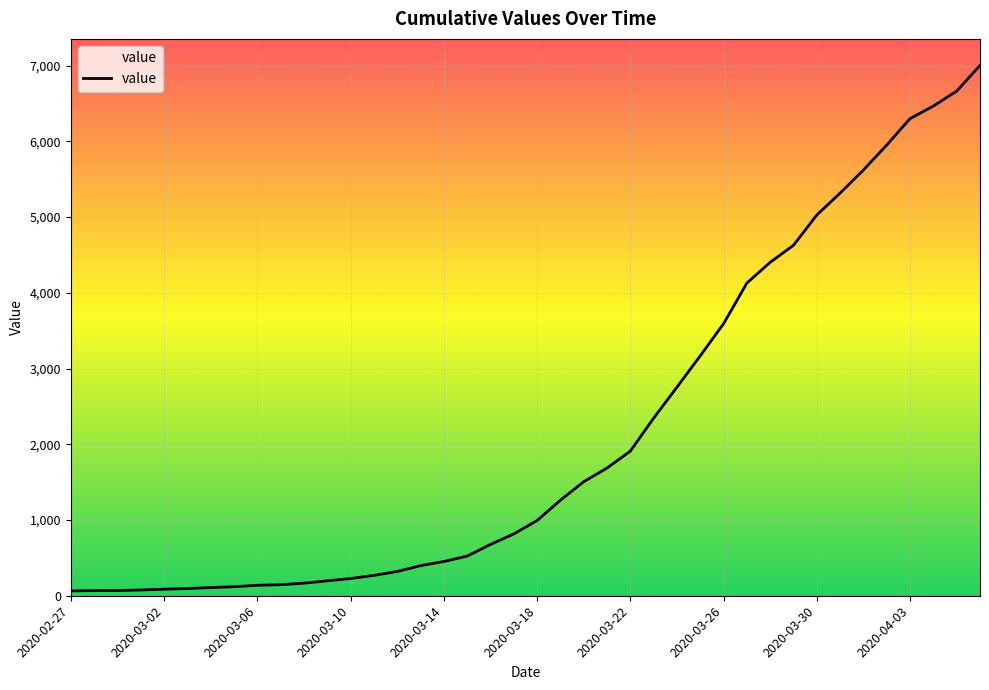

What is the difference between the maximum and minimum values?

6939